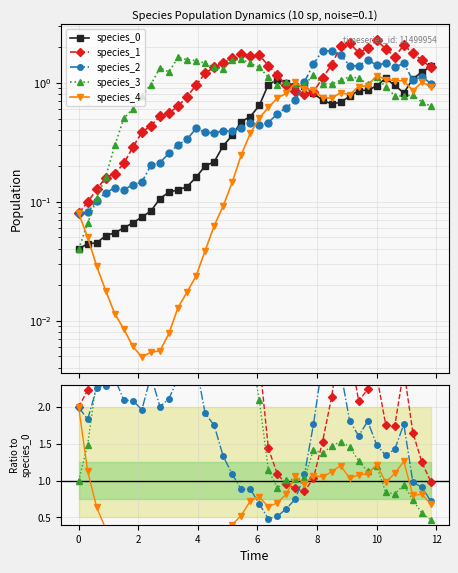

Reading left to right, transcribe all the data shown in this chart.

species_0: 0.0	0.0	0.0	0.1	0.1	0.1	0.1	0.1	0.1	0.1	0.1	0.1	0.1	0.2	0.2	0.2	0.3	0.4	0.5	0.5	0.6	1.0	1.1	1.0	0.9	0.9	0.8	0.7	0.7	0.7	0.8	0.9	0.9	0.9	1.1	0.9	0.8	1.1	1.2	1.4
species_1: 2.0	2.2	2.8	3.1	3.1	3.5	4.3	5.2	5.2	4.9	4.6	5.1	5.7	6.0	6.0	6.3	5.0	4.5	3.7	3.3	2.7	1.4	1.1	0.9	0.9	0.9	1.0	1.5	2.1	3.0	2.8	2.1	2.2	2.4	1.8	1.7	2.5	1.7	1.3	1.0
species_2: 2.0	1.8	2.3	2.3	2.4	2.1	2.1	2.0	2.4	2.0	2.1	2.4	2.5	2.6	1.9	1.8	1.3	1.1	0.9	0.9	0.7	0.5	0.5	0.6	0.8	1.1	1.8	2.6	2.8	2.5	1.8	1.6	1.8	1.5	1.3	1.4	1.8	1.0	0.9	0.7
species_3: 1.0	1.5	2.4	3.1	5.4	8.3	9.1	10.5	11.6	12.6	10.2	13.0	11.7	9.6	7.3	6.2	4.4	4.3	3.3	2.8	2.1	1.2	0.9	1.0	1.0	1.0	1.4	1.4	1.5	1.5	1.5	1.3	1.1	1.2	0.8	0.8	0.9	0.7	0.6	0.5
species_4: 2.0	1.1	0.6	0.3	0.2	0.1	0.1	0.1	0.1	0.1	0.1	0.1	0.1	0.1	0.2	0.3	0.3	0.4	0.5	0.7	0.8	0.6	0.7	0.8	1.1	1.0	1.1	1.1	1.1	1.2	1.0	1.1	1.1	1.2	1.0	1.1	1.3	0.8	0.8	0.7